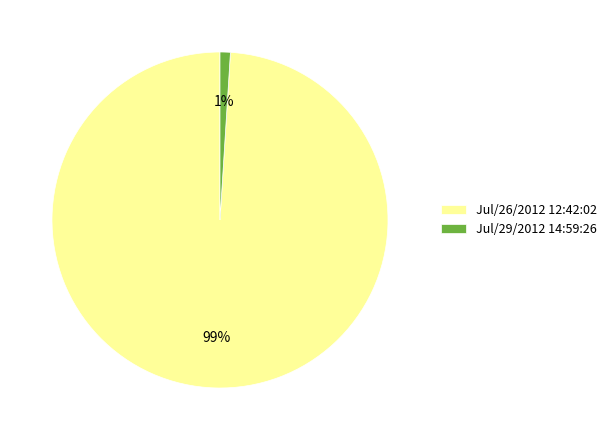

What is the largest slice in the pie chart?

Jul/26/2012 12:42:02